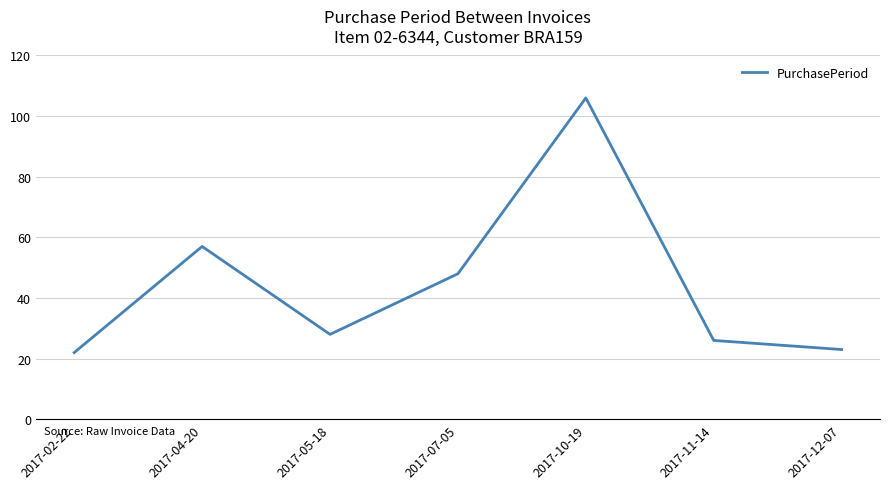

Which category has the highest value across all series?

2017-10-19